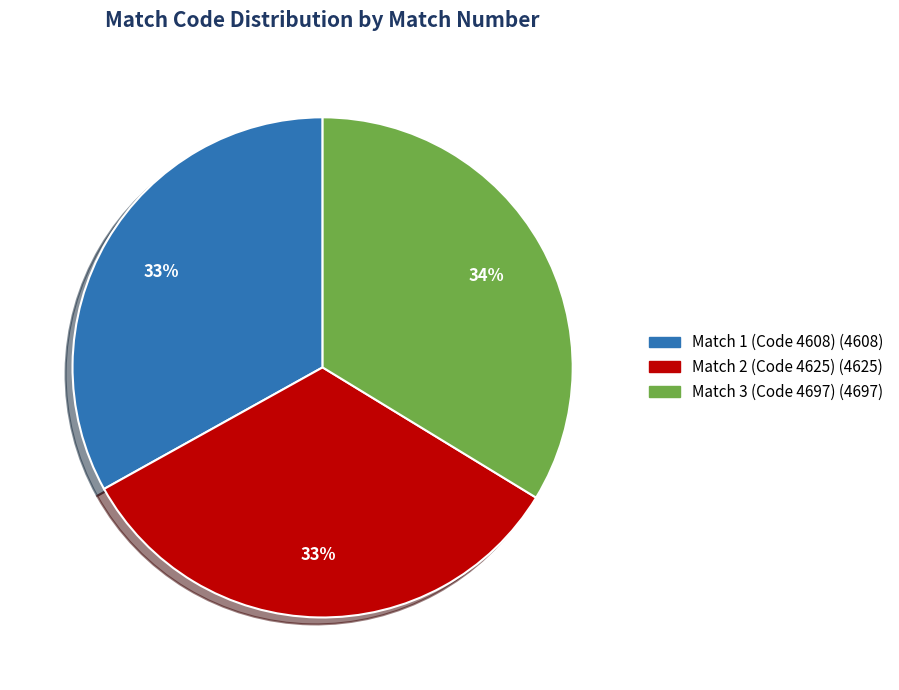

Approximately how many times larger is the value at Match 2 (Code 4625) compared to Match 3 (Code 4697)?

1.0